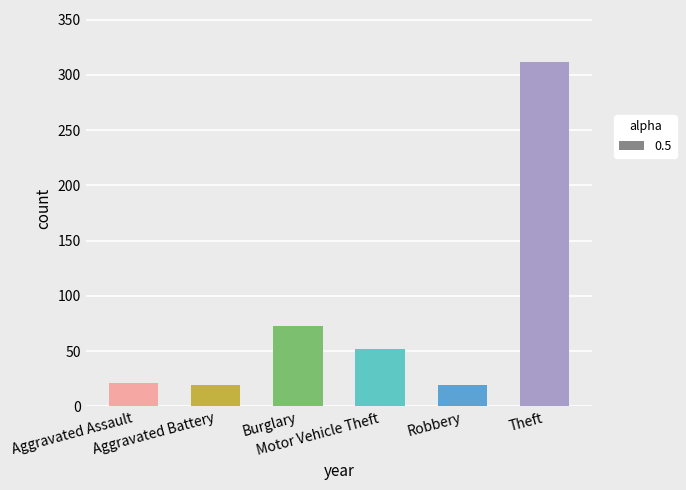

What is the difference between the maximum and minimum values?

293